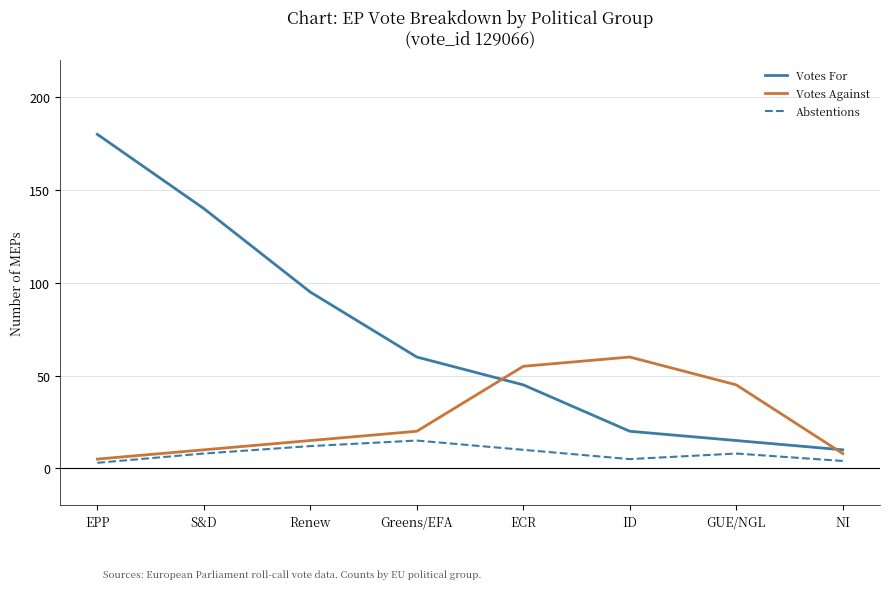

What is the approximate value of Votes For at NI?

10